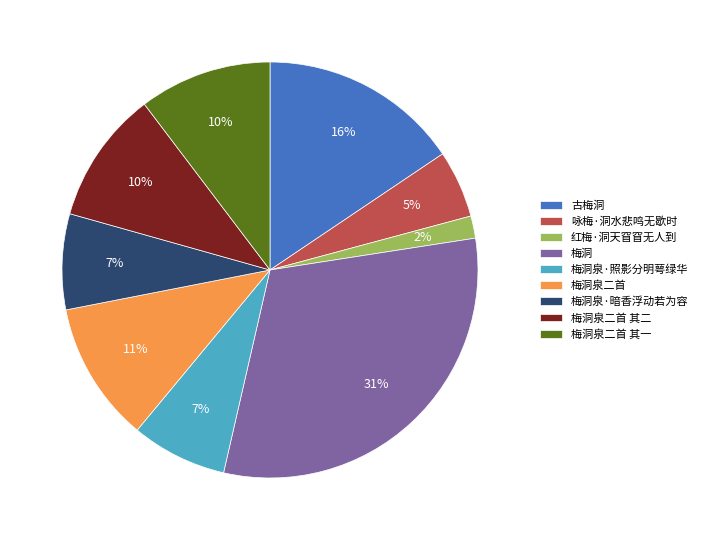

Is there any slice that represents more than half of the pie?

No